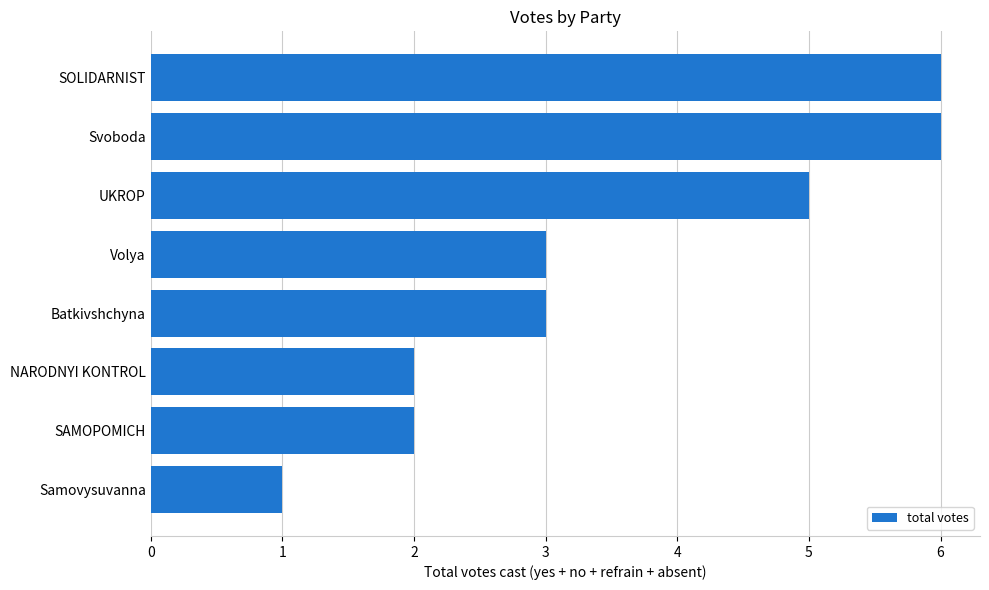

Does the chart contain stacked bars?

No